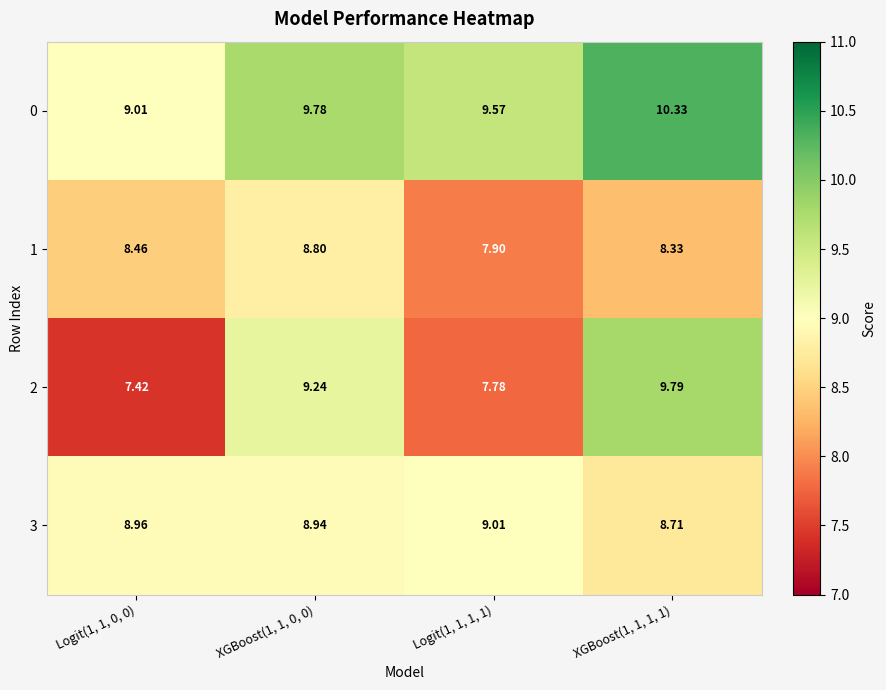

Is the value of 1 at Logit(1, 1, 0, 0) greater than the value of 2 at XGBoost(1, 1, 0, 0)?

No